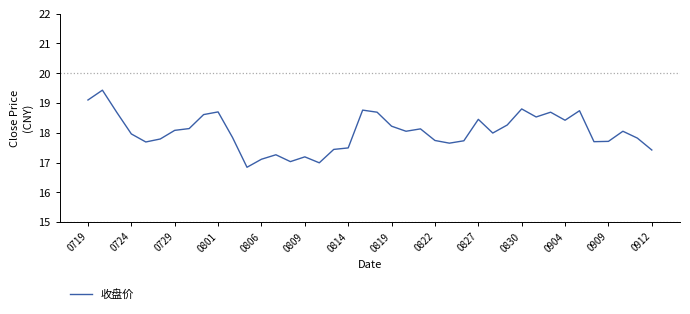

What is the difference between the maximum and minimum values?

2.6